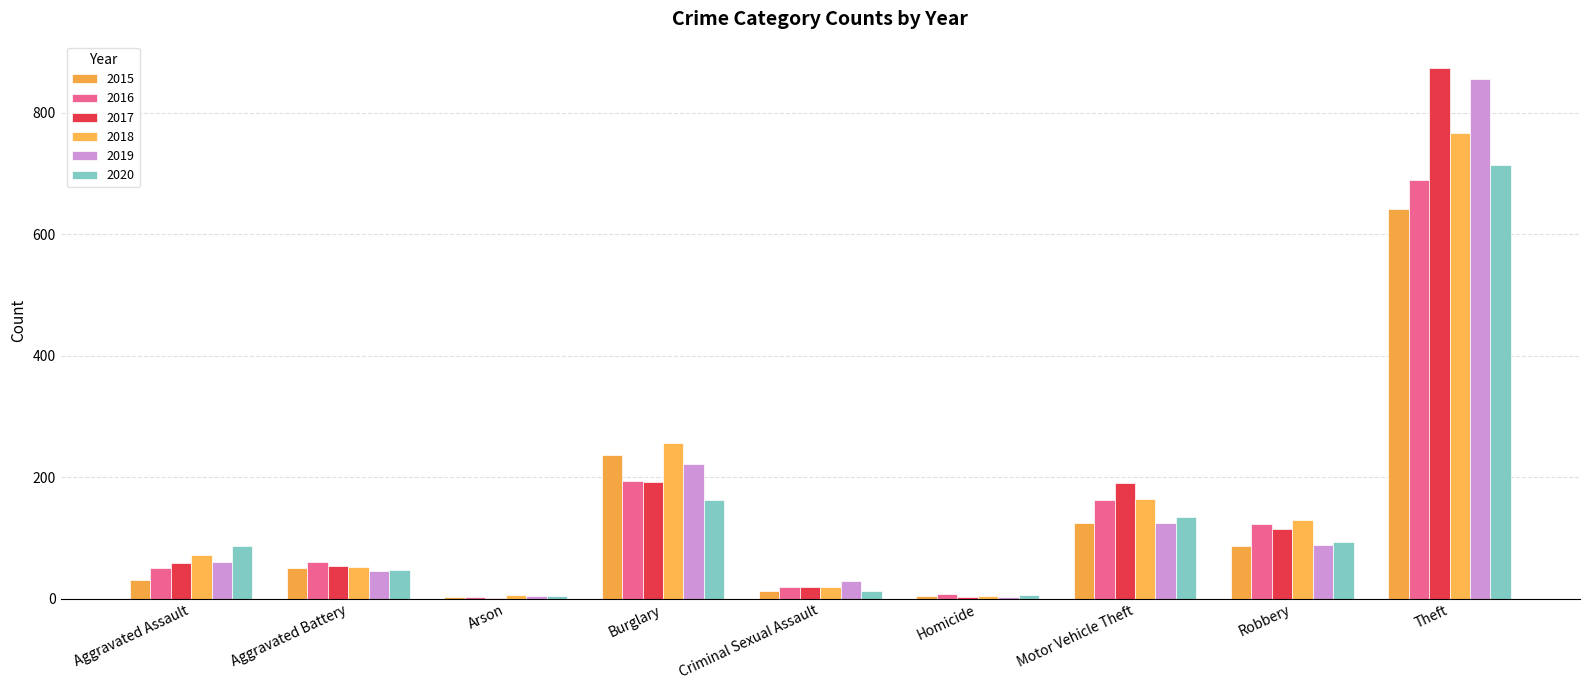

Rank the series by their maximum value, from highest to lowest.

2017, 2019, 2018, 2020, 2016, 2015